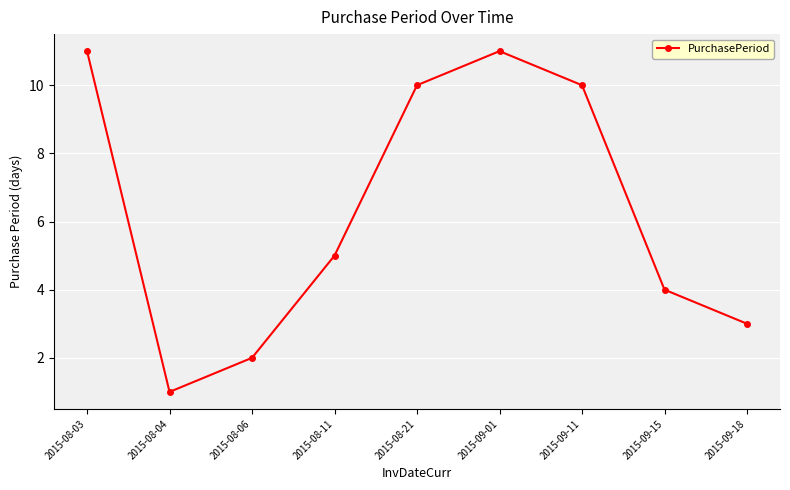

Reading right to left, what are all the values shown in this chart?

3	4	10	11	10	5	2	1	11